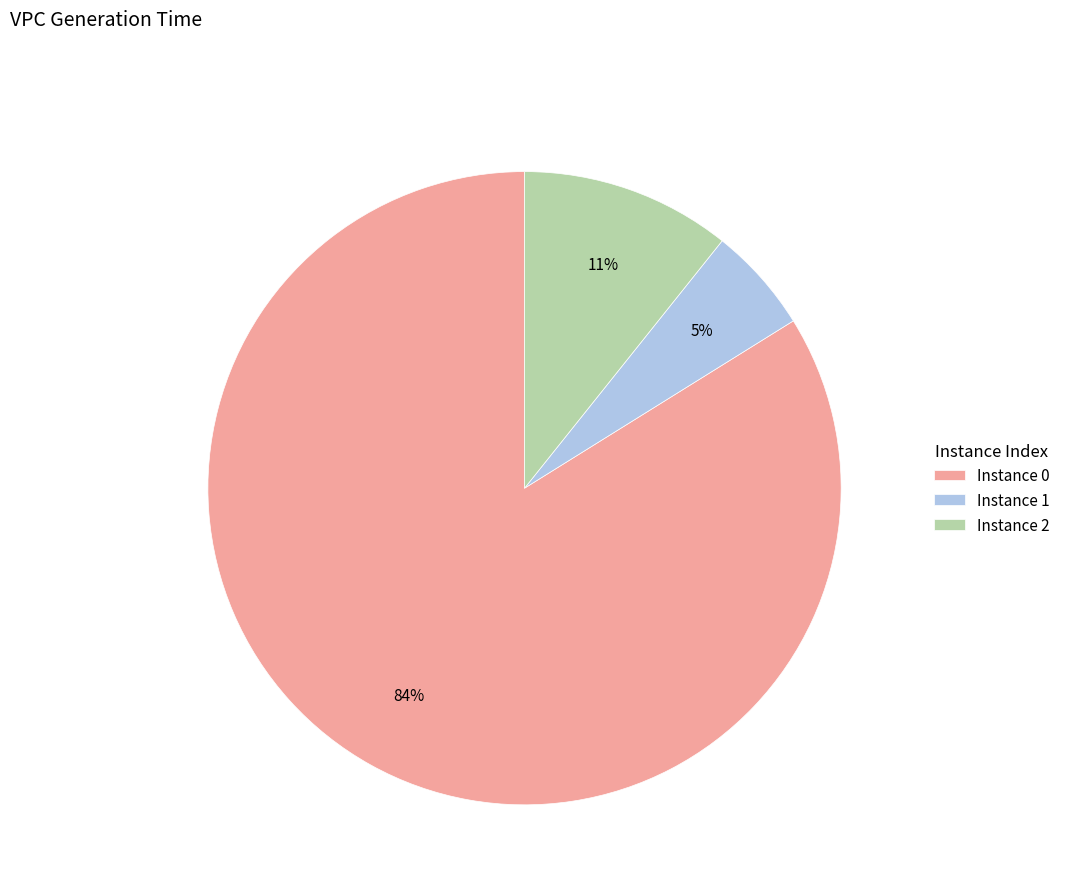

True or false: Instance 0 accounts for 84% of the total.

True